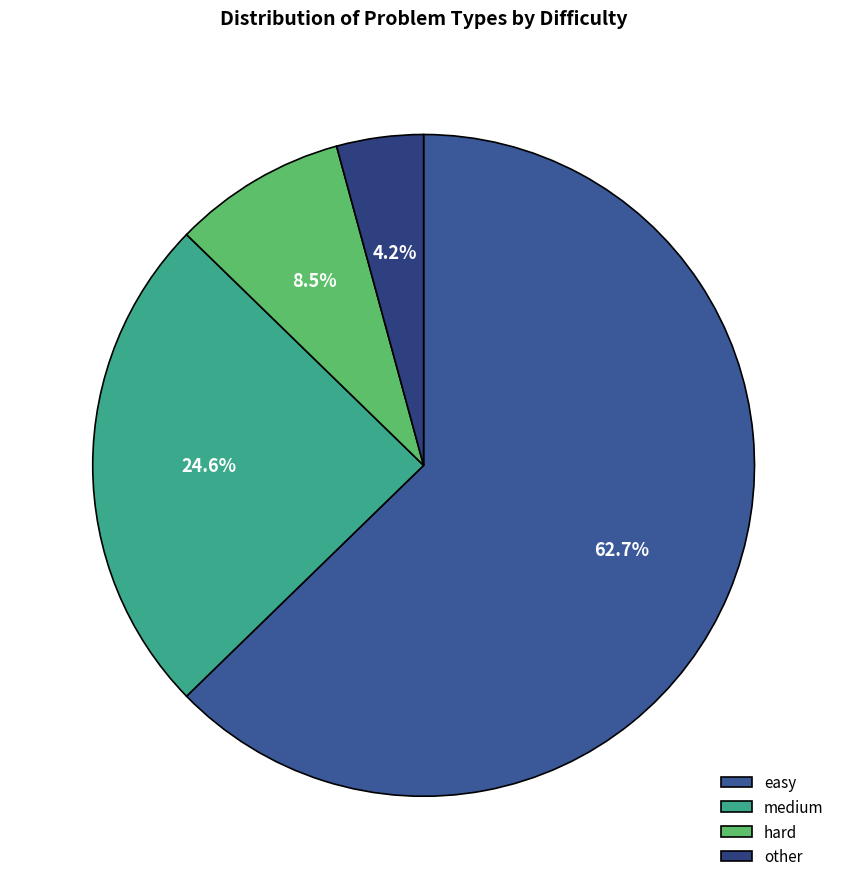

What percentage is the medium slice, to the nearest percent?

25%